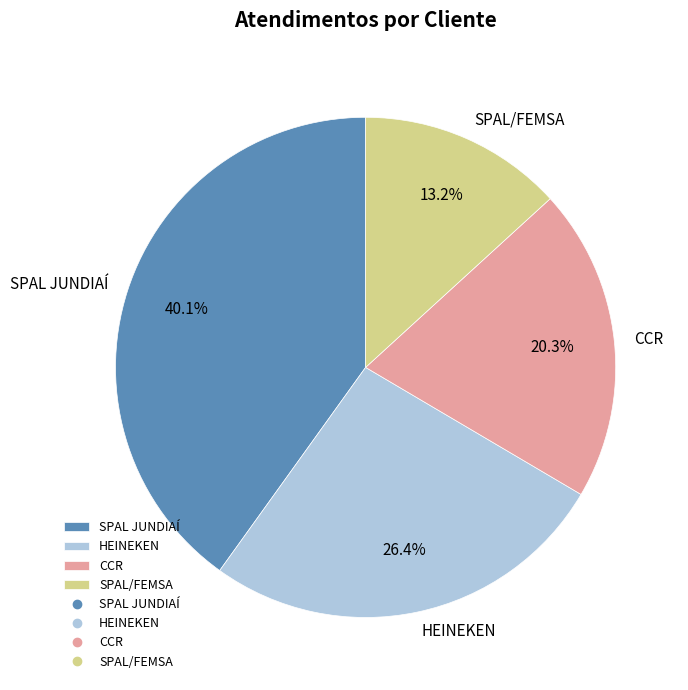

The CCR slice represents 20% of the pie. True or false?

True